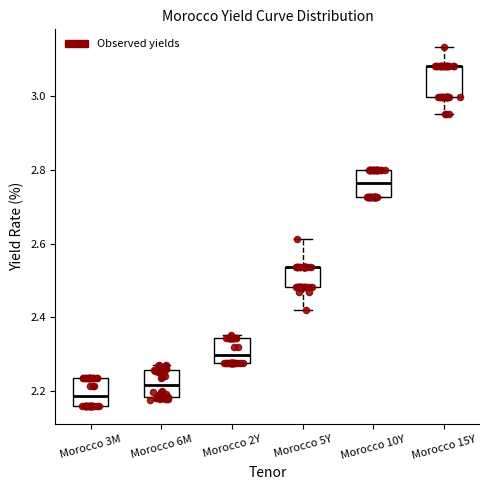

Reading left to right, read every box against the y-axis: the position of its median line, the range the box covers, and the ends of its whiskers. The values are not printed on the chart, so give them approximately, as read against the axis.

Morocco 3M: median 2.18, box 2.16 to 2.24, whiskers 2.16 to 2.24
Morocco 6M: median 2.22, box 2.18 to 2.26, whiskers 2.18 (just below the box's lower edge) to 2.28
Morocco 2Y: median 2.30, box 2.28 to 2.34, whiskers 2.28 to 2.36
Morocco 5Y: median 2.54 (drawn on the box's upper edge), box 2.48 to 2.54, whiskers 2.42 to 2.62
Morocco 10Y: median 2.76, box 2.72 to 2.80, whiskers 2.72 to 2.80
Morocco 15Y: median 3.08 (drawn on the box's upper edge), box 3.00 to 3.08, whiskers 2.96 to 3.14